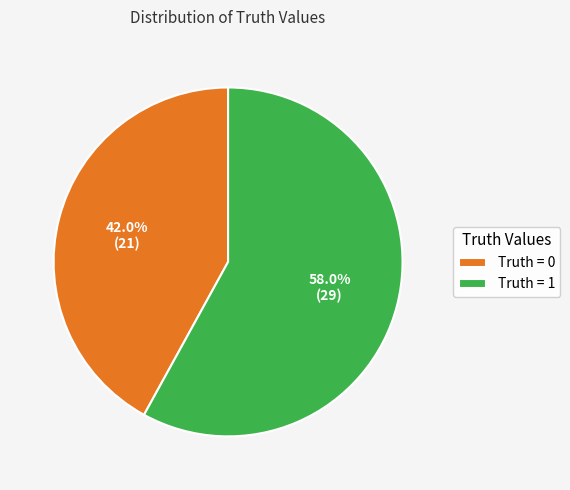

What is the majority slice?

Truth = 1